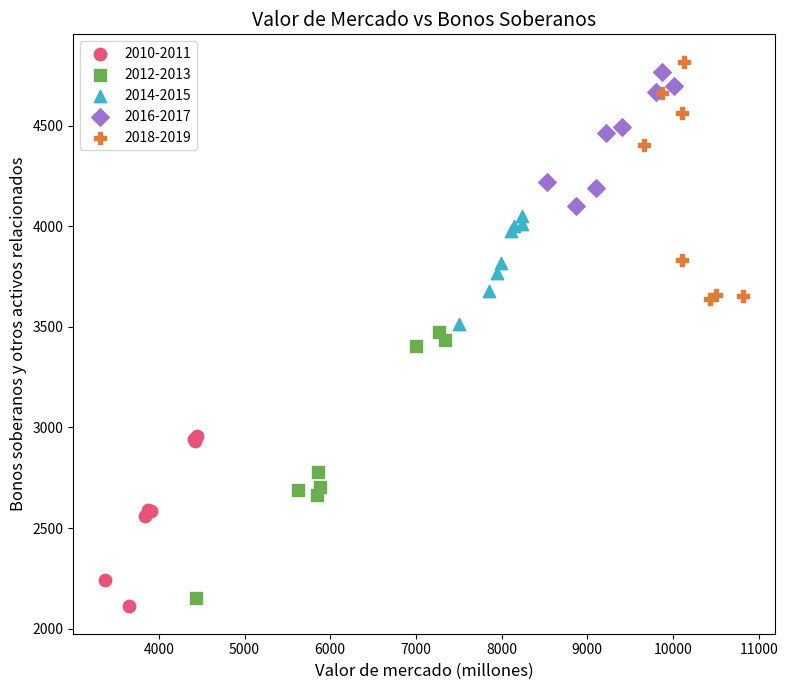

Which series reaches the maximum Y coordinate?

2018-2019